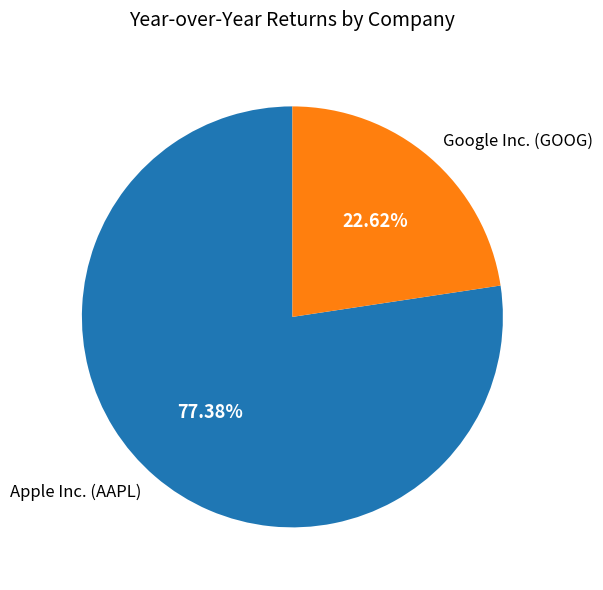

Is there any slice that represents more than half of the pie?

Yes